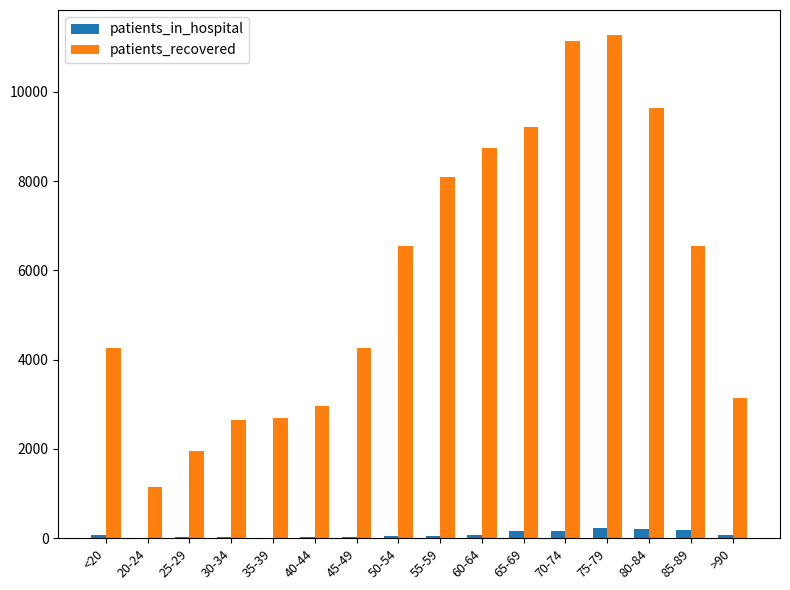

Is the value of patients_in_hospital at 85-89 greater than the value of patients_recovered at 25-29?

No